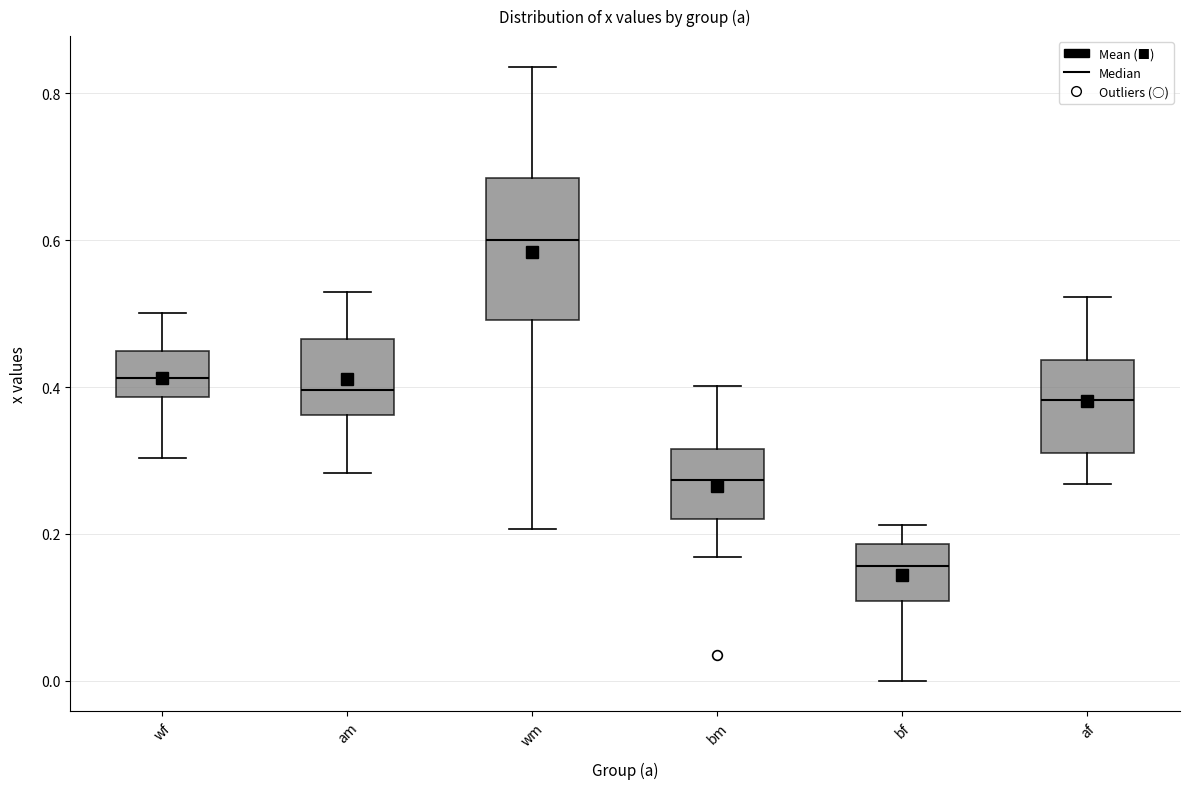

Reading left to right, read every box against the y-axis: the position of its median line, the range the box covers, and the ends of its whiskers. The values are not printed on the chart, so give them approximately, as read against the axis.

wf: median 0.42, box 0.38 to 0.44, whiskers 0.30 to 0.50
am: median 0.40, box 0.36 to 0.46, whiskers 0.28 to 0.52
wm: median 0.60, box 0.50 to 0.68, whiskers 0.20 to 0.84
bm: median 0.28, box 0.22 to 0.32, whiskers 0.16 to 0.40
bf: median 0.16, box 0.10 to 0.18, whiskers 0.00 to 0.22
af: median 0.38, box 0.30 to 0.44, whiskers 0.26 to 0.52